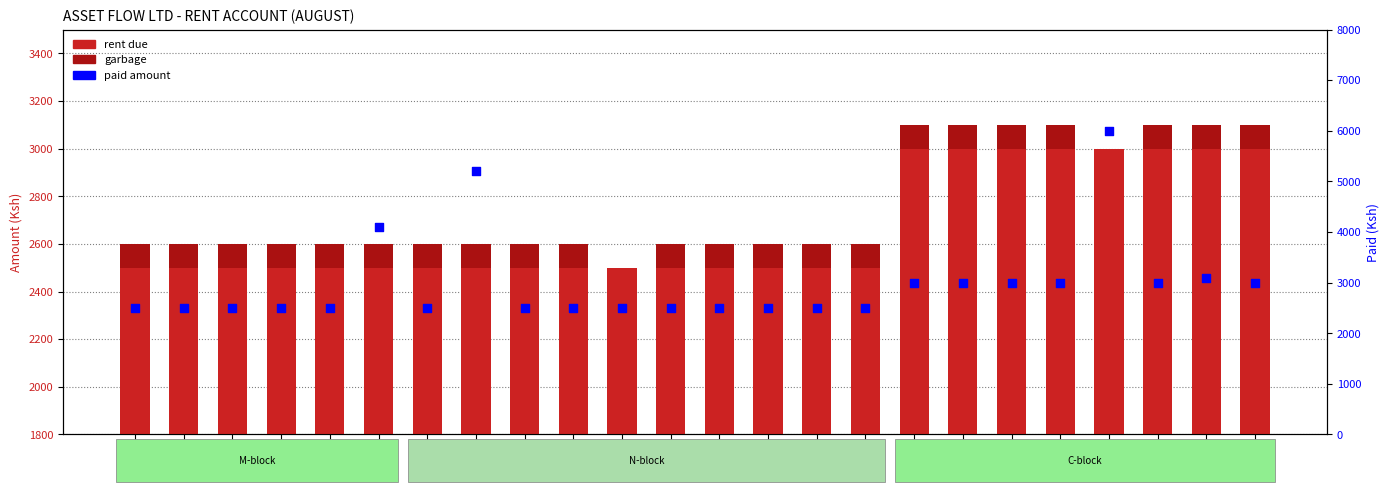

At which category is the sum across all series the highest?

C5